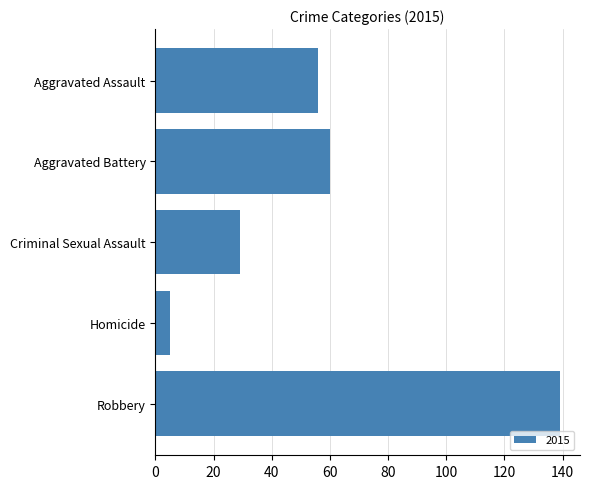

What is the minimum value shown in the chart?

5